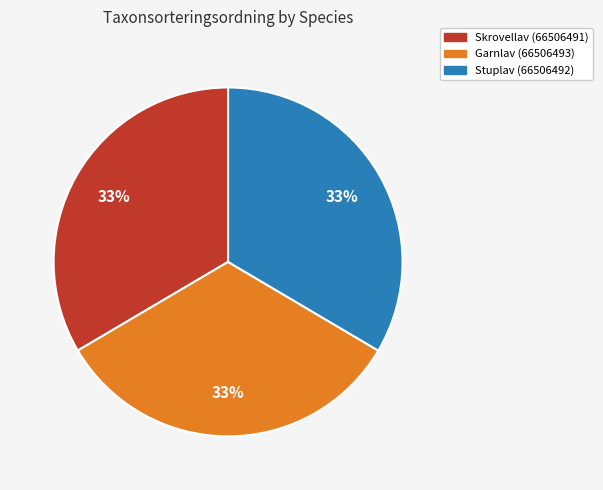

Approximately how many times larger is the value at Garnlav (66506493) compared to Skrovellav (66506491)?

1.0